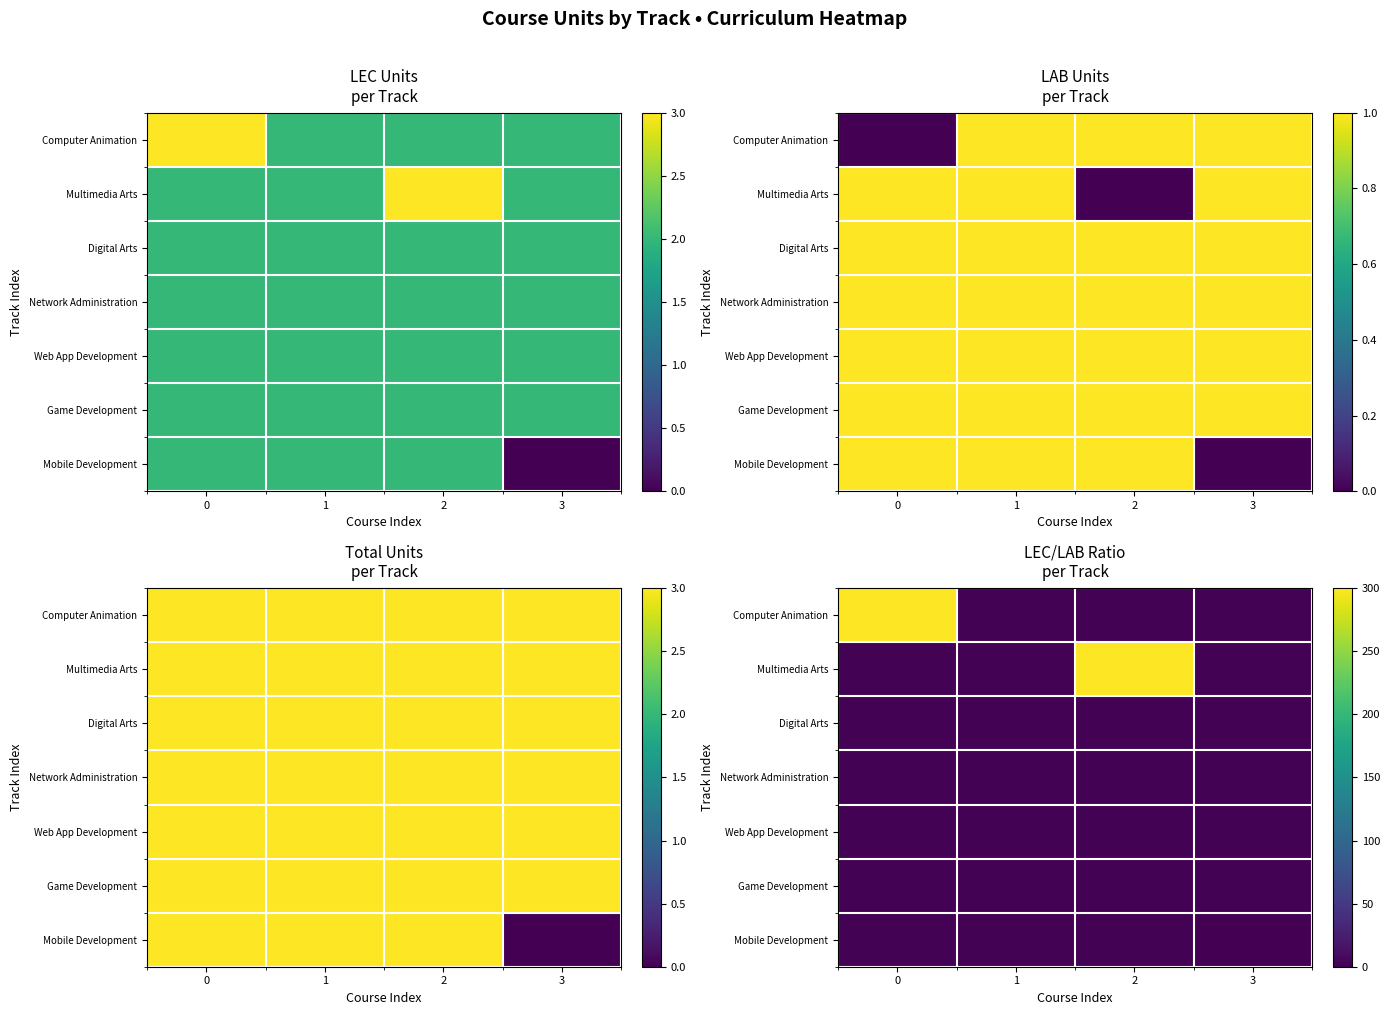

Rank the series by their maximum value, from highest to lowest.

Computer Animation, Multimedia Arts, Digital Arts, Network Administration, Web App Development, Game Development, Mobile Development